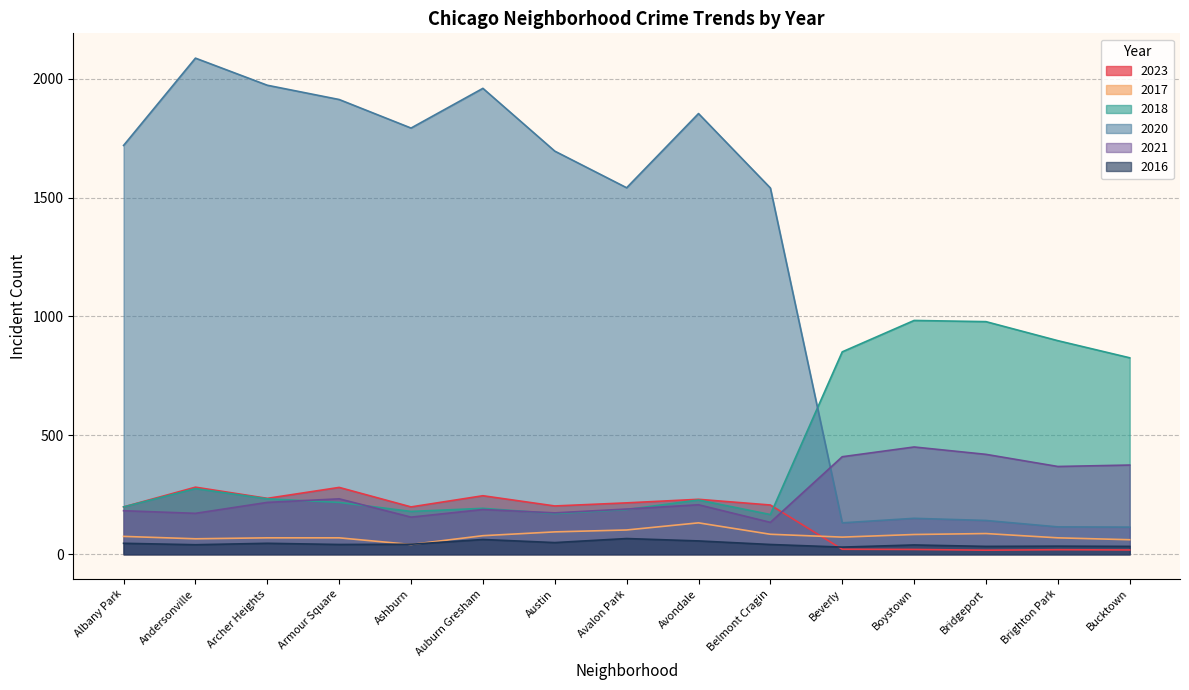

Count the number of categories in the chart.

15